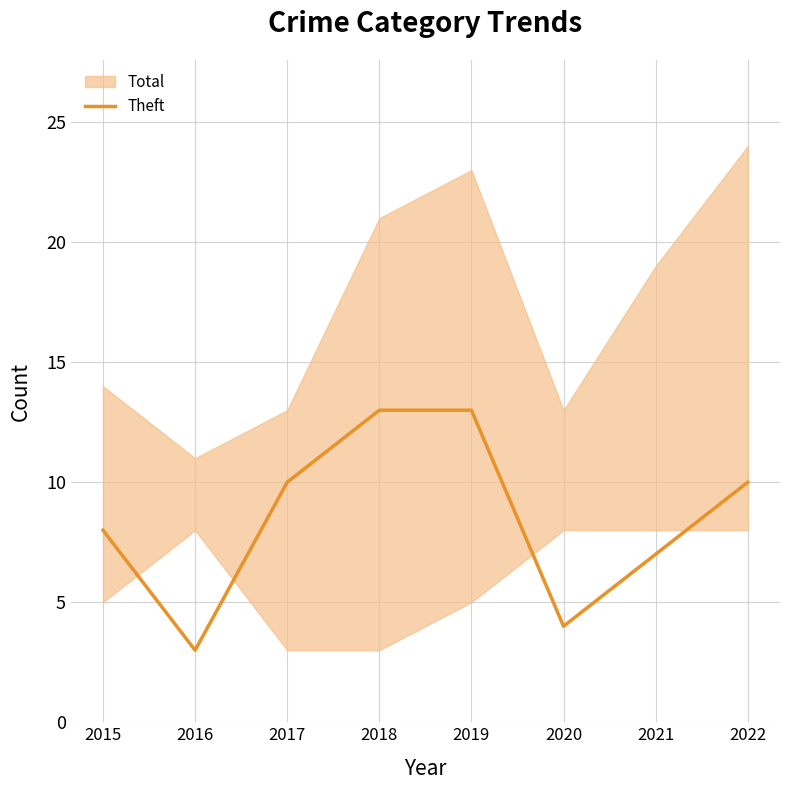

How many lines are shown in the chart?

1